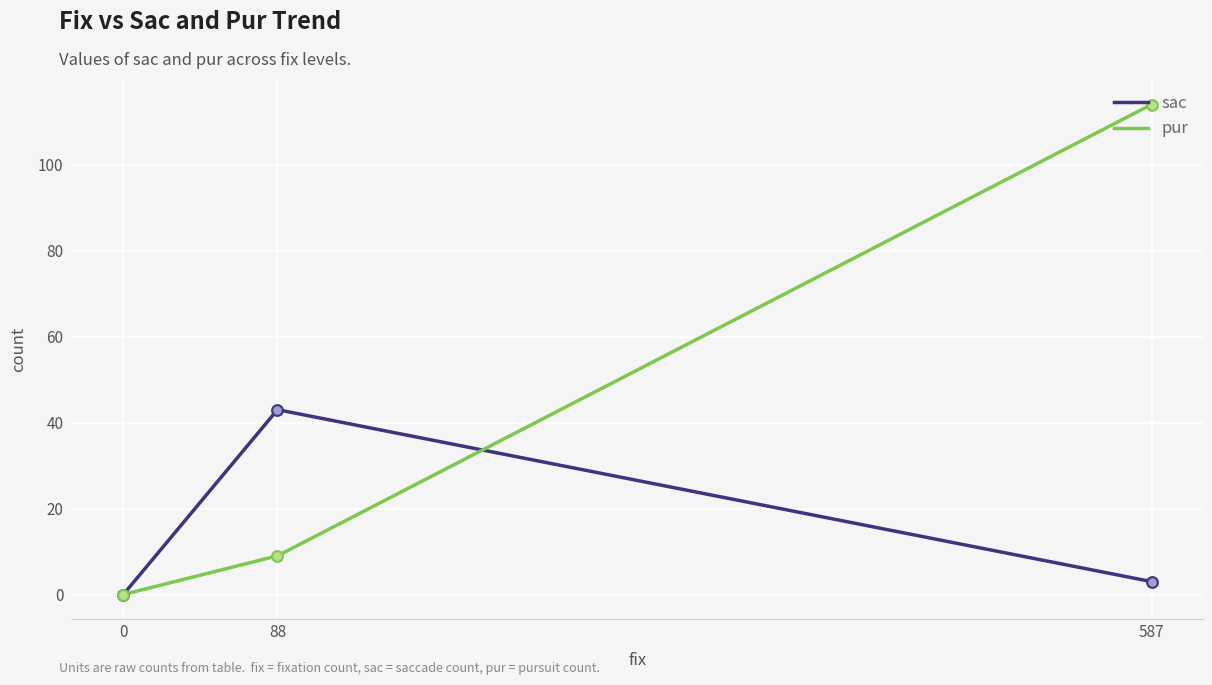

What are all the series names shown in the legend?

sac, pur